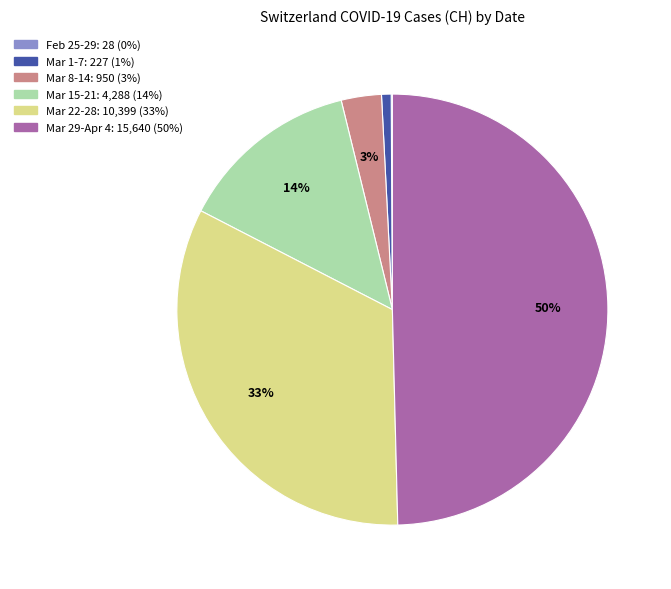

To the nearest percent, what is the difference between the largest and smallest slice percentages?

50%